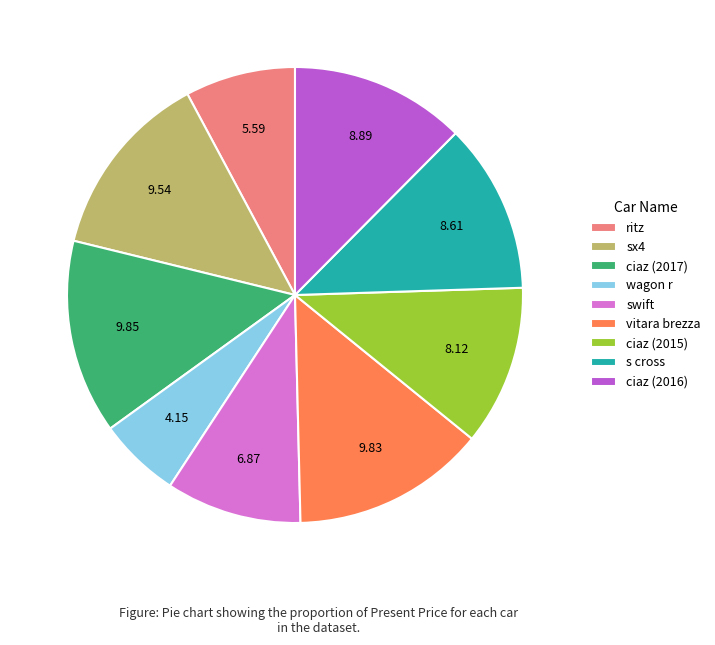

Is ritz the majority of the pie?

No